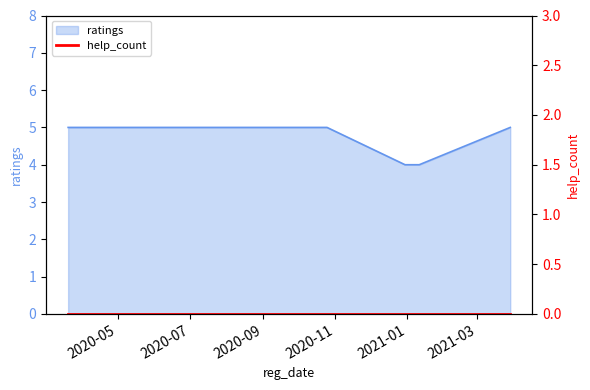

What is the difference between the maximum and minimum values?

1